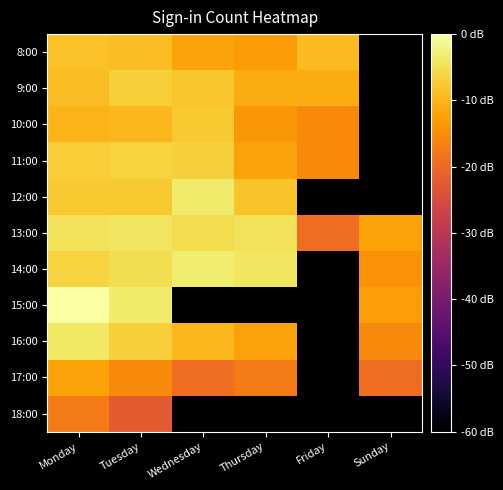

At Sunday, list the series in order from smallest to largest.

8:00, 9:00, 10:00, 11:00, 12:00, 18:00, 17:00, 16:00, 14:00, 15:00, 13:00